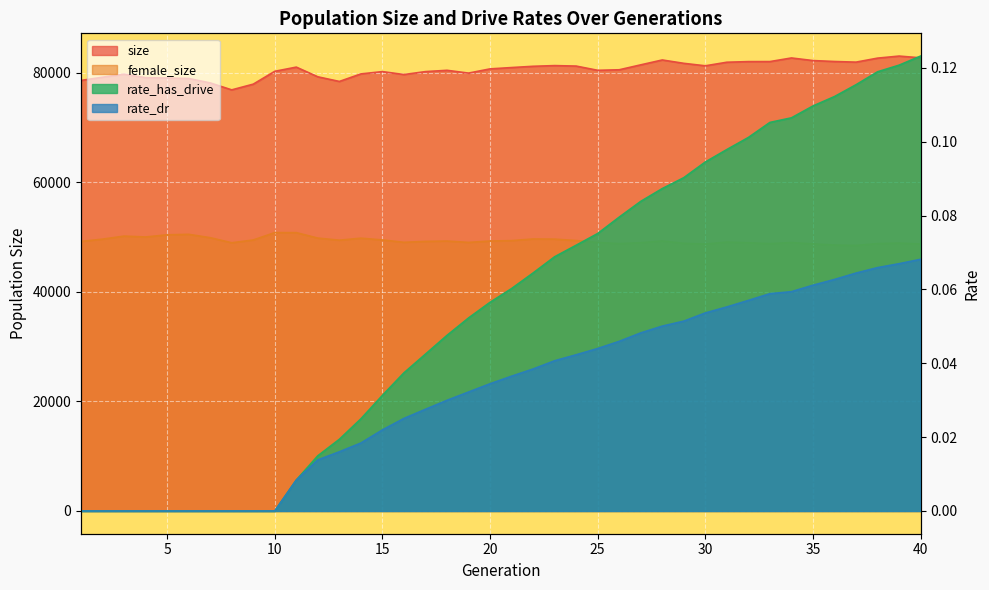

What is the difference between the maximum and minimum values in the rate_dr series?

0.1